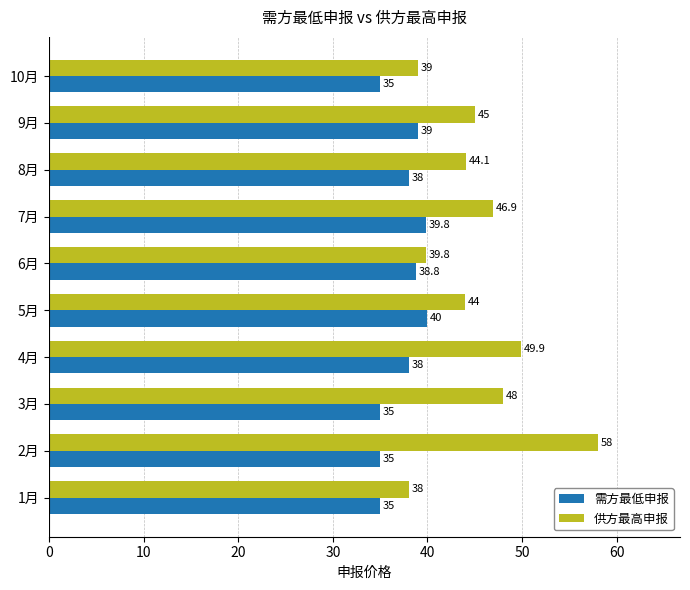

Rank the series by their maximum value, from highest to lowest.

供方最高申报, 需方最低申报